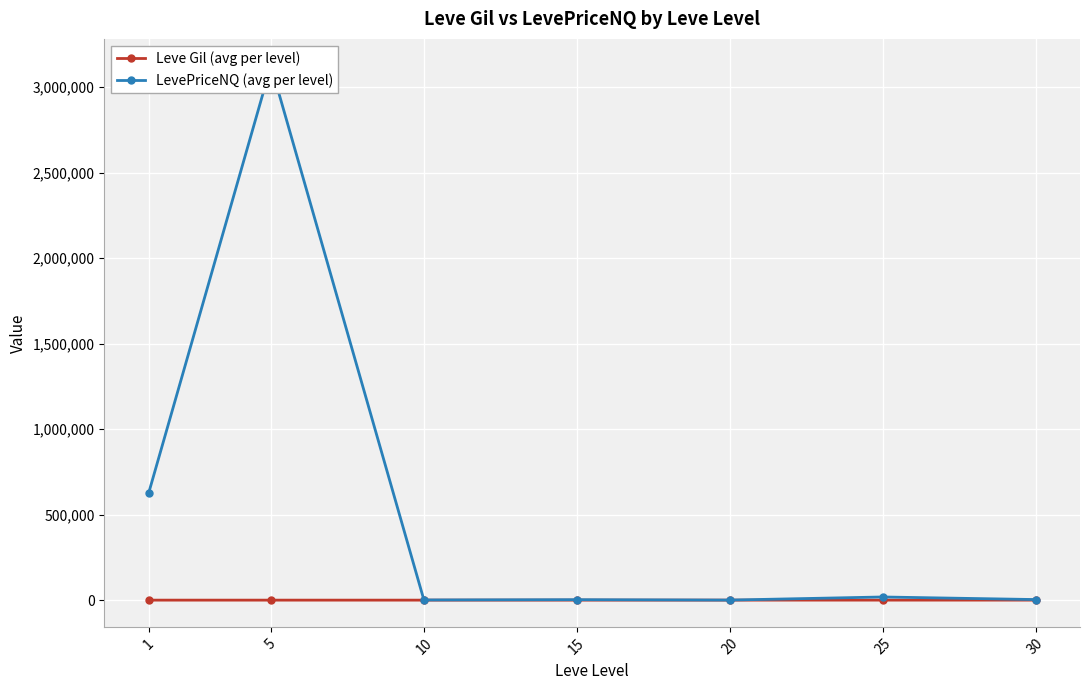

What is the minimum value shown in the chart?

163.5